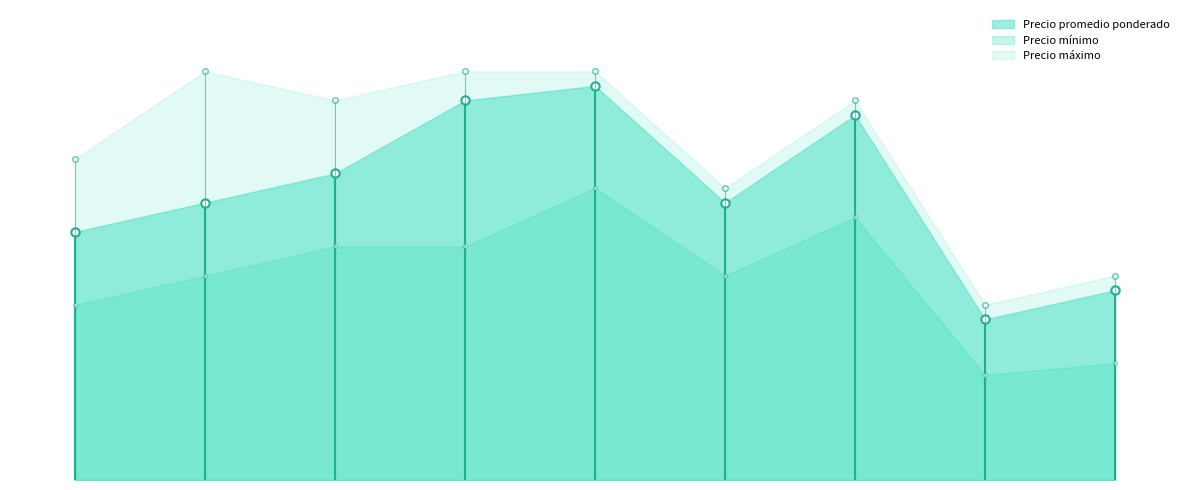

Where is the first local minimum for Precio $/Kg?

2021-01-29